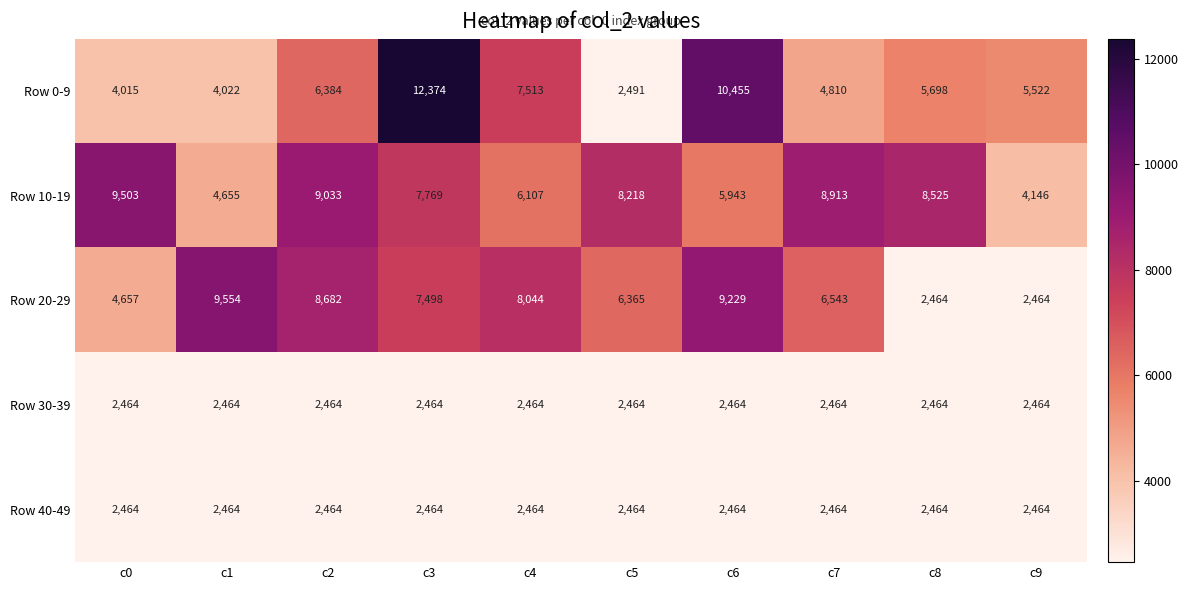

The value of Row 30-39 at c6 is 611. True or false?

False